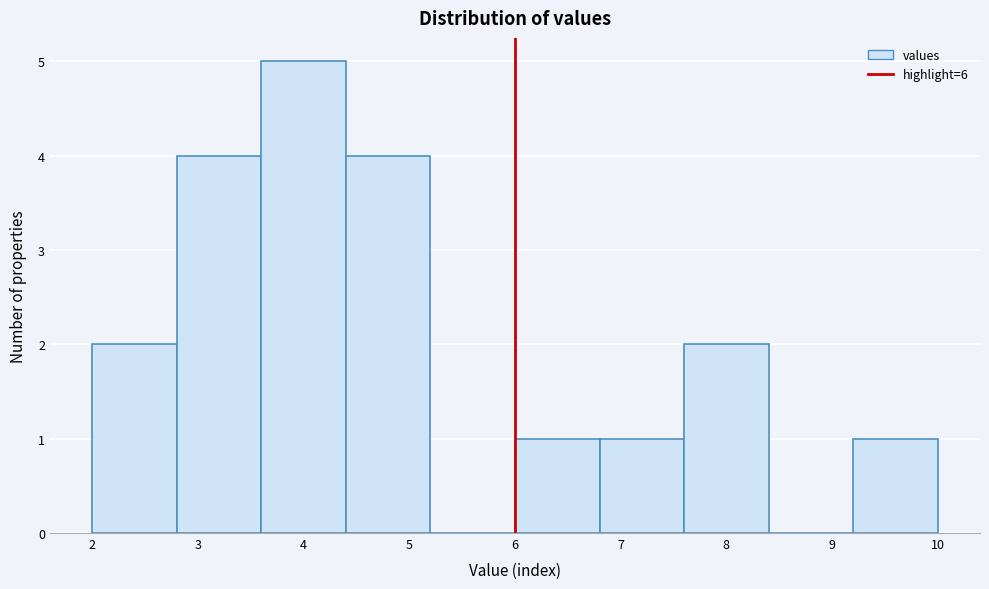

How tall is the bar that spans 6.0 to 6.8 on the x-axis? The values are not printed on the chart, so give them approximately, as read against the axis.

1